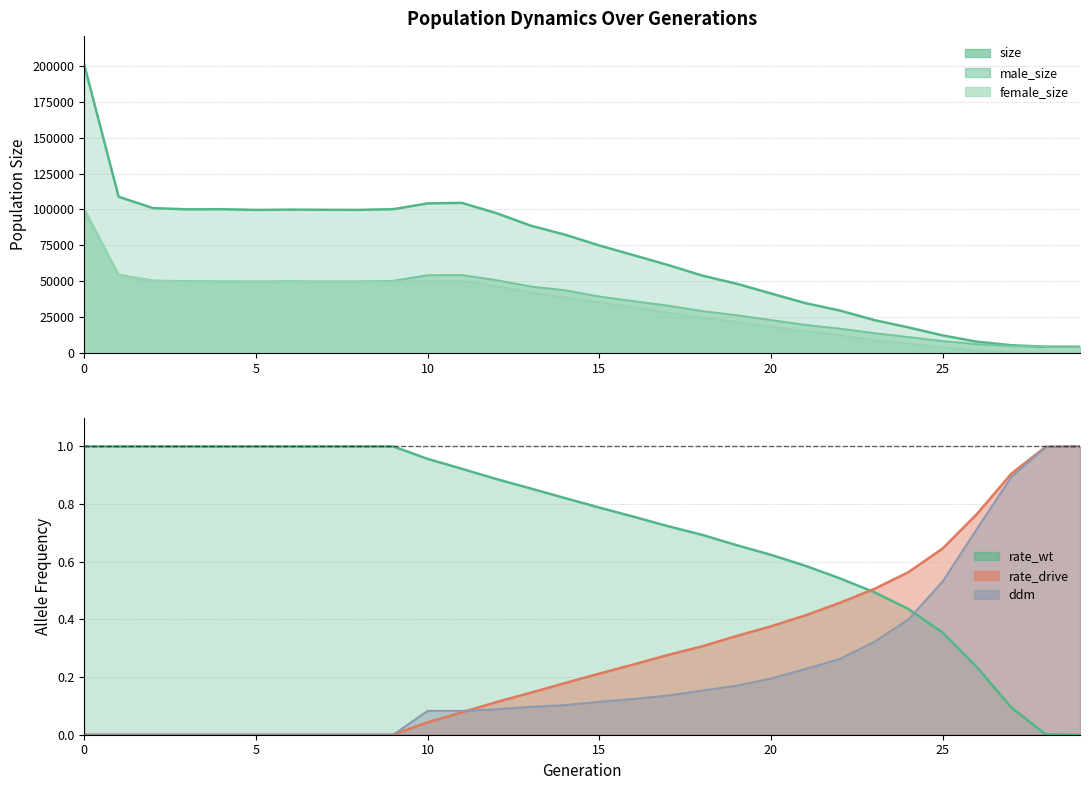

Which series has the largest range (max minus min)?

size